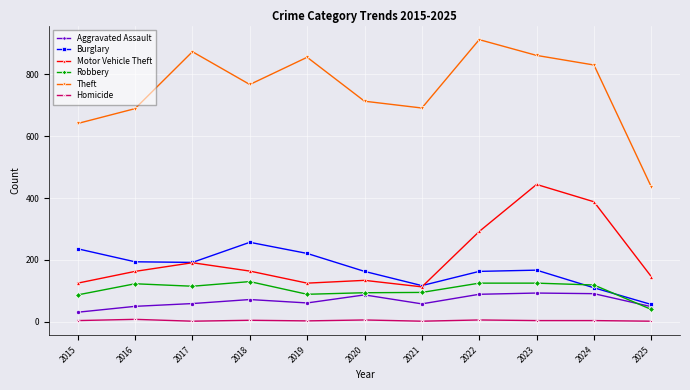

At which label does Theft first exceed 767?

2017